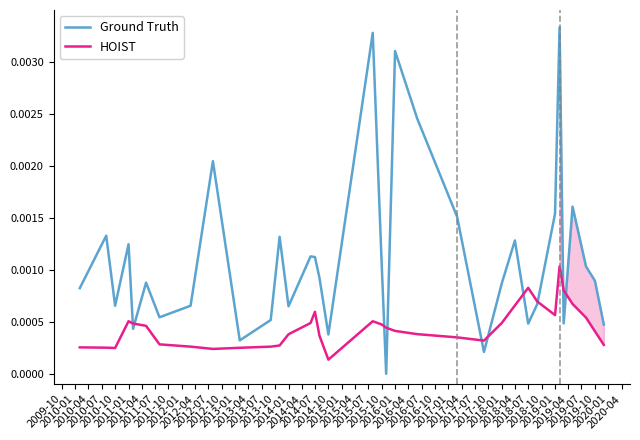

How many interior local peaks does the Ground Truth series have?

11